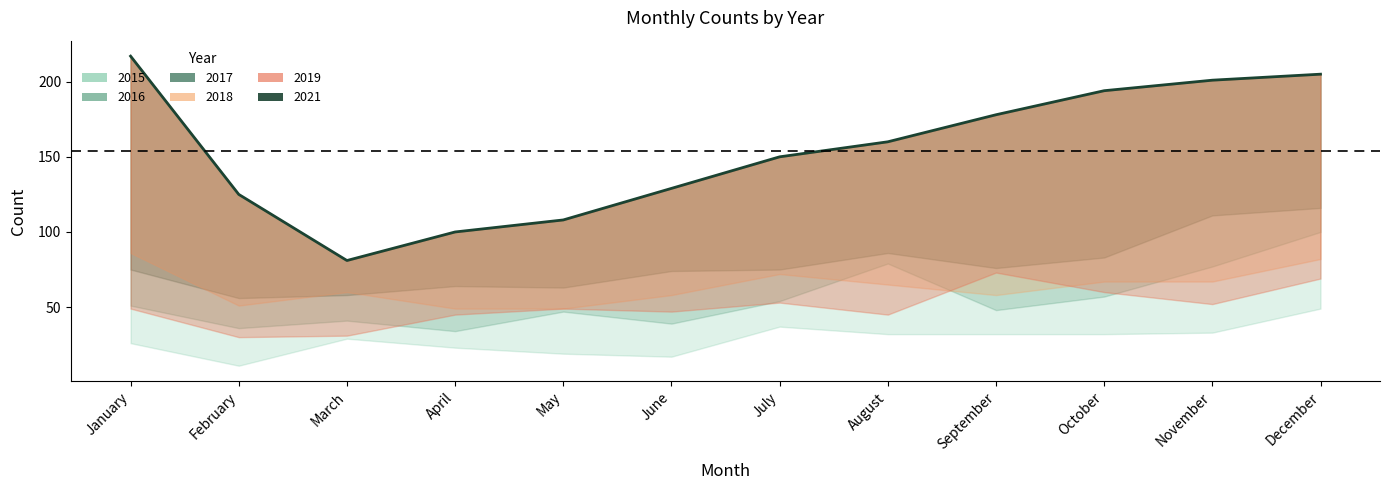

What is the sum of the 2021 values at April and March?

181